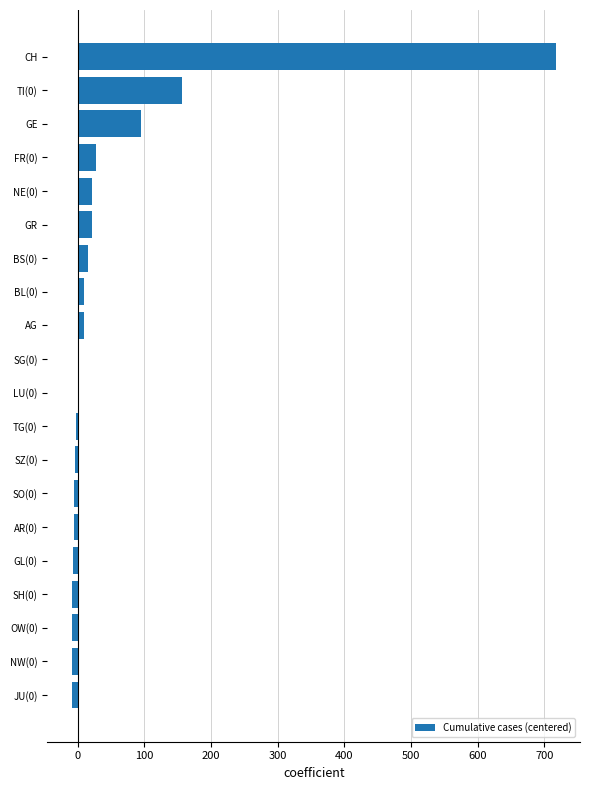

Is it true that the value at TI(0) is 238?

False